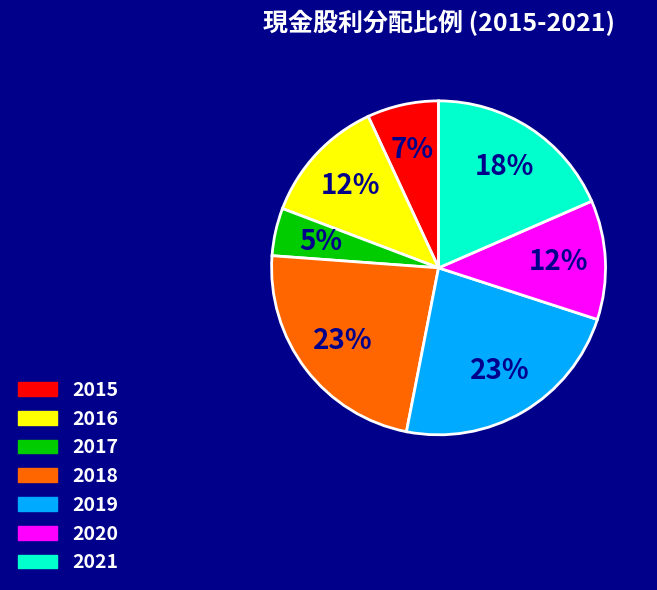

Does 2020 represent more than half of the total?

No